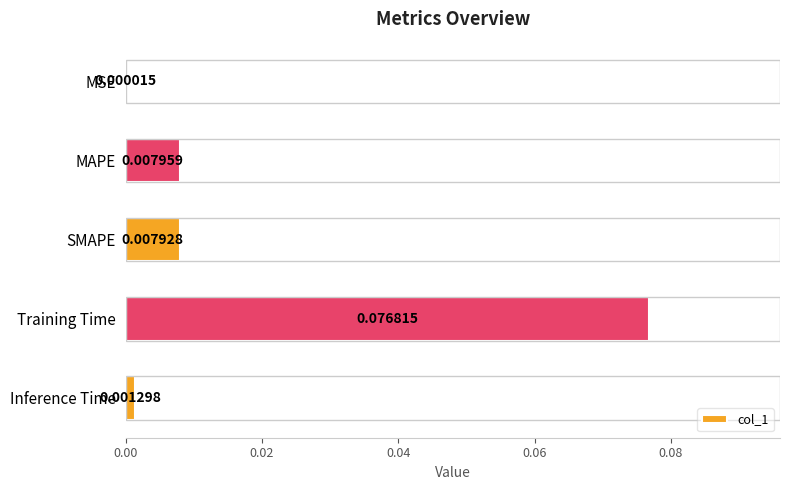

Where is the data nearest to the value 0?

MSE